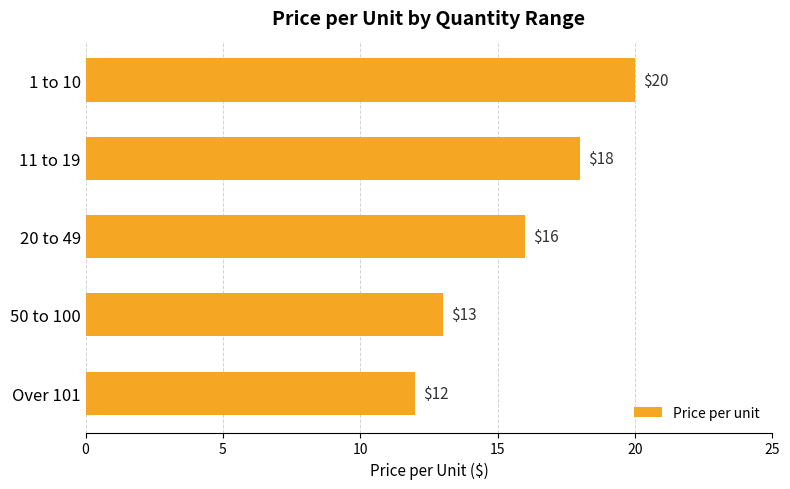

Reading bottom to top, list all the values displayed in this chart.

Over 101=12	50 to 100=13	20 to 49=16	11 to 19=18	1 to 10=20